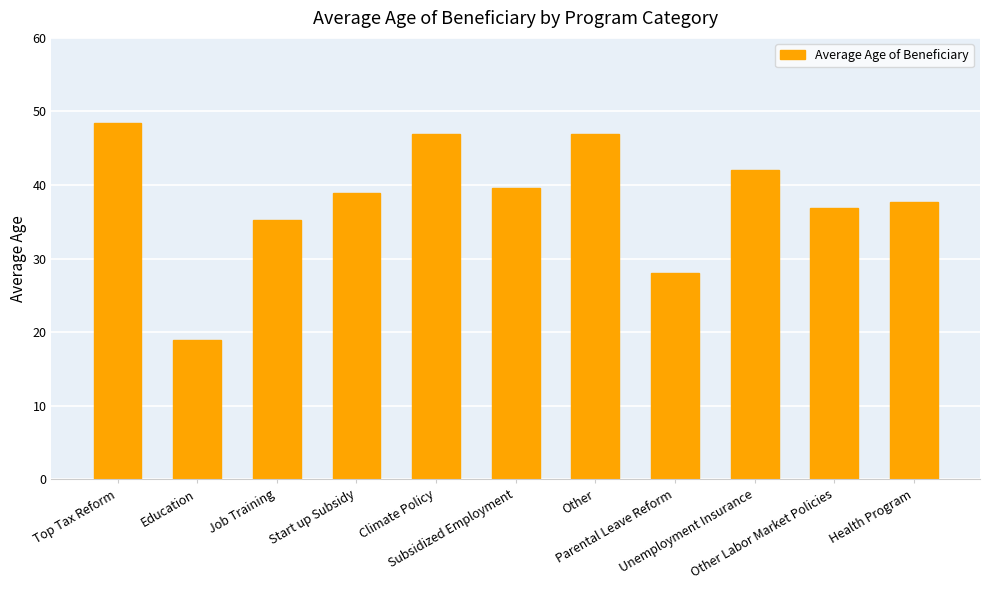

What is the label of the 7th bar from the left?

Other